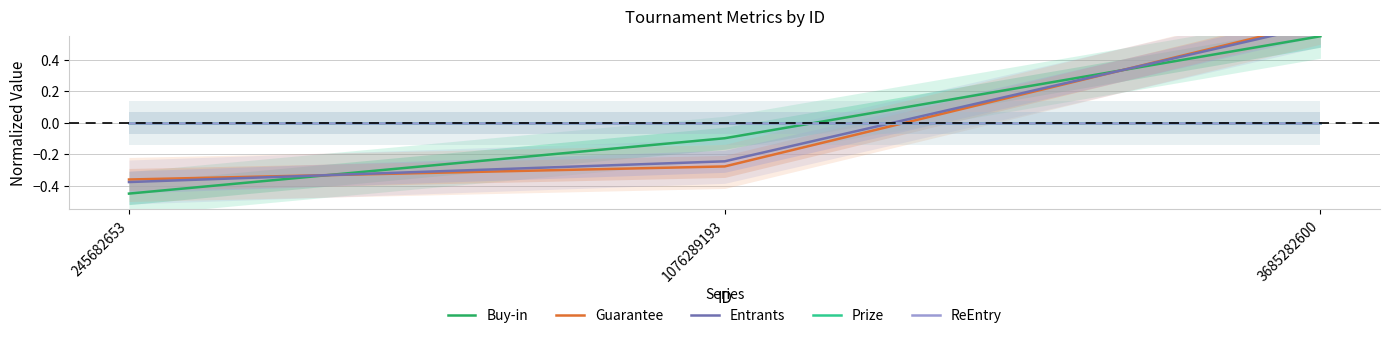

What is the difference between the maximum and minimum values in the Guarantee series?

1.0